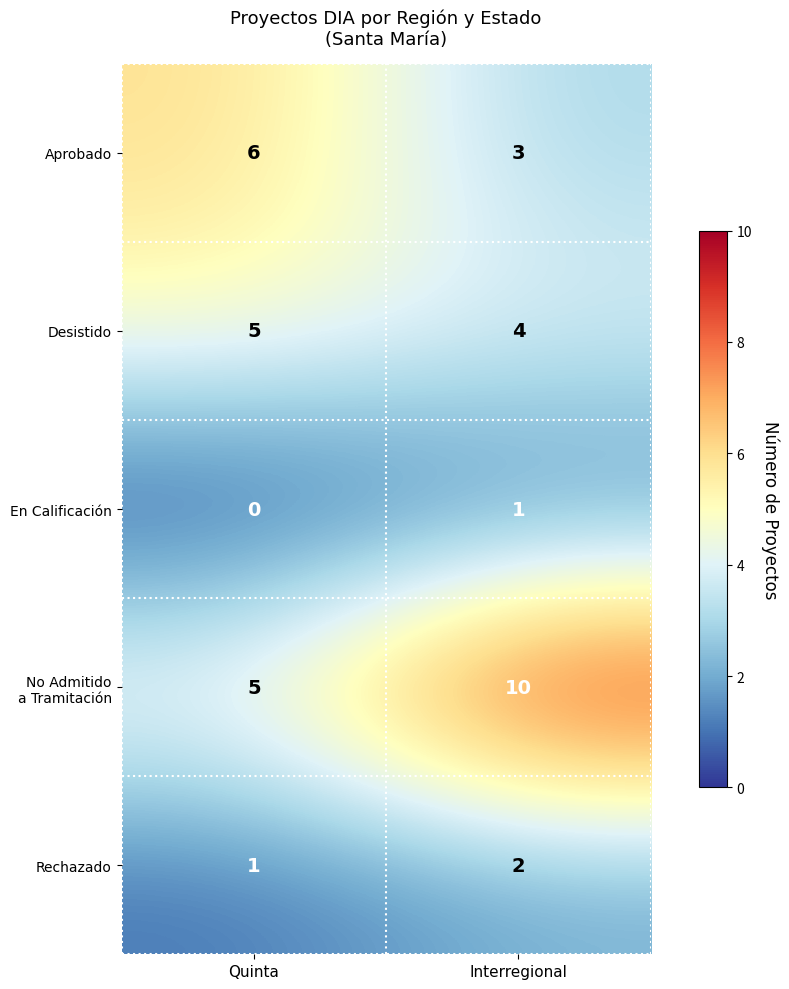

At how many categories does at least one series exceed 2?

2